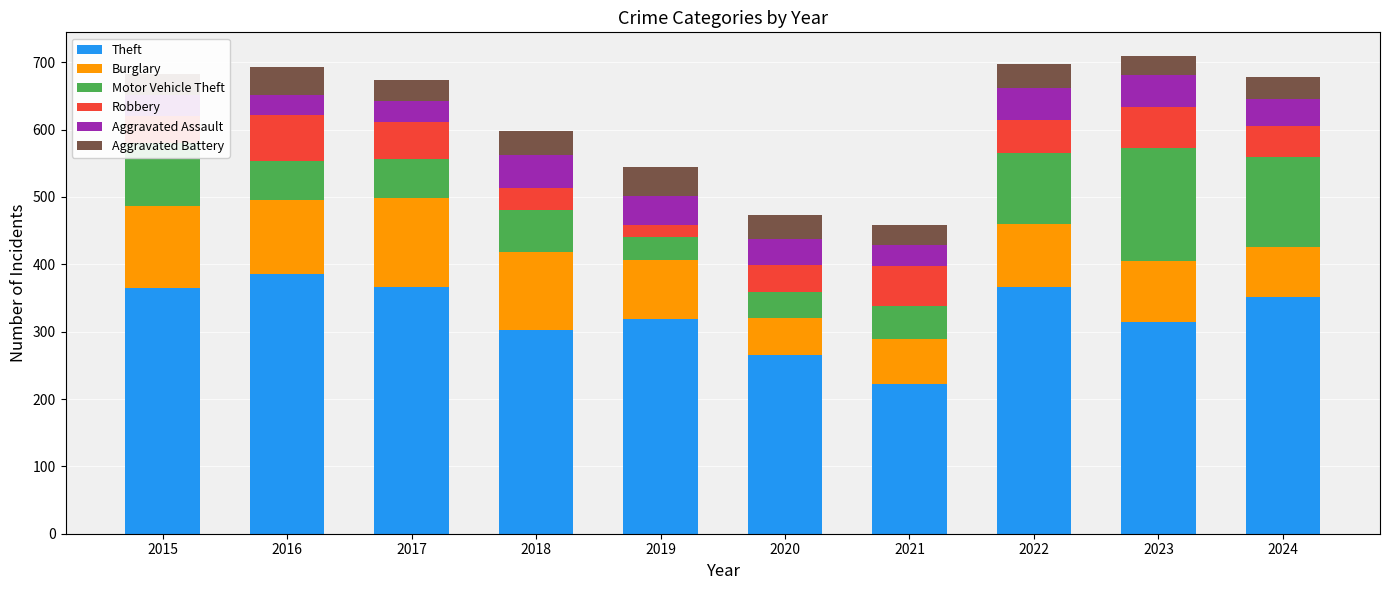

At which label does Theft reach its minimum?

2021